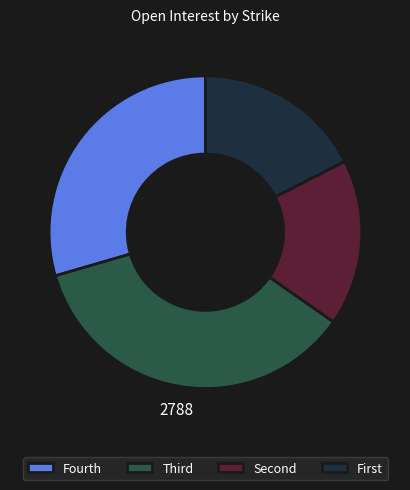

True or false: Fourth accounts for 30% of the total.

True